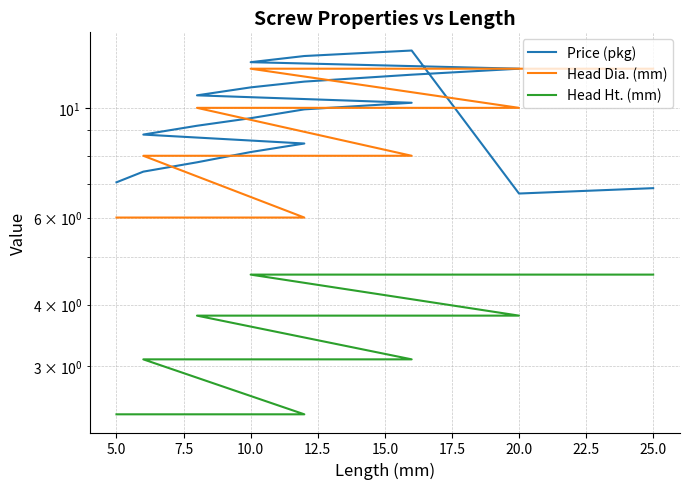

What position from the right is 2.5?

20